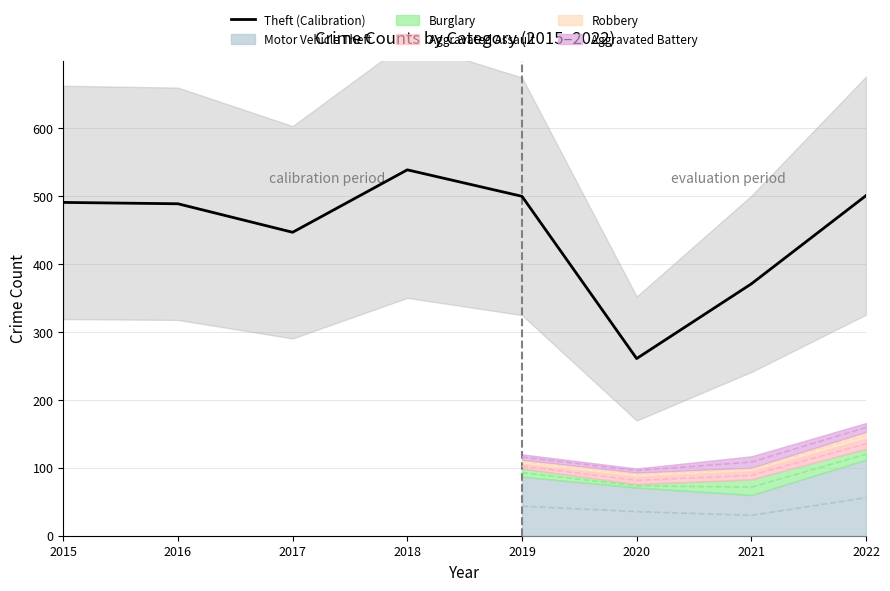

Which has a higher value, 2016 or 2022?

2022